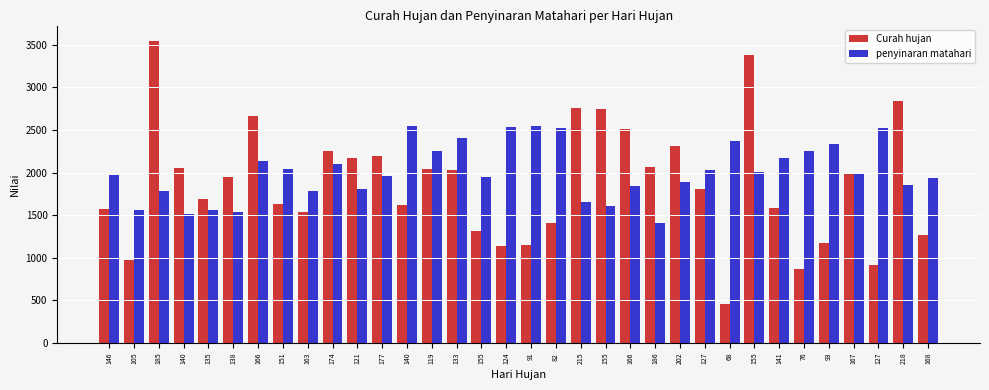

What is the label of the 18th bar from the left?

91